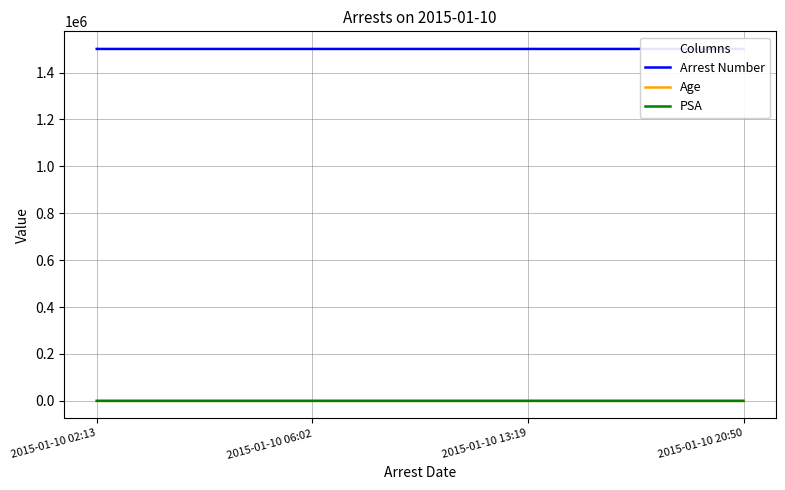

At which label does Arrest Number reach its minimum?

2015-01-10 02:13